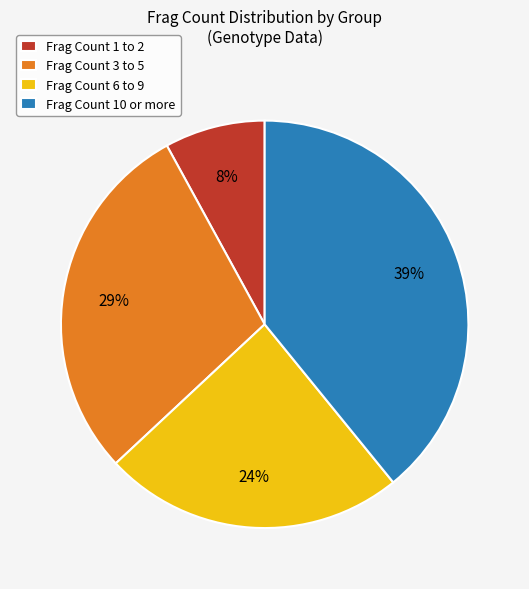

What is the ratio of the value at Frag Count 10 or more to the value at Frag Count 1 to 2?

4.9